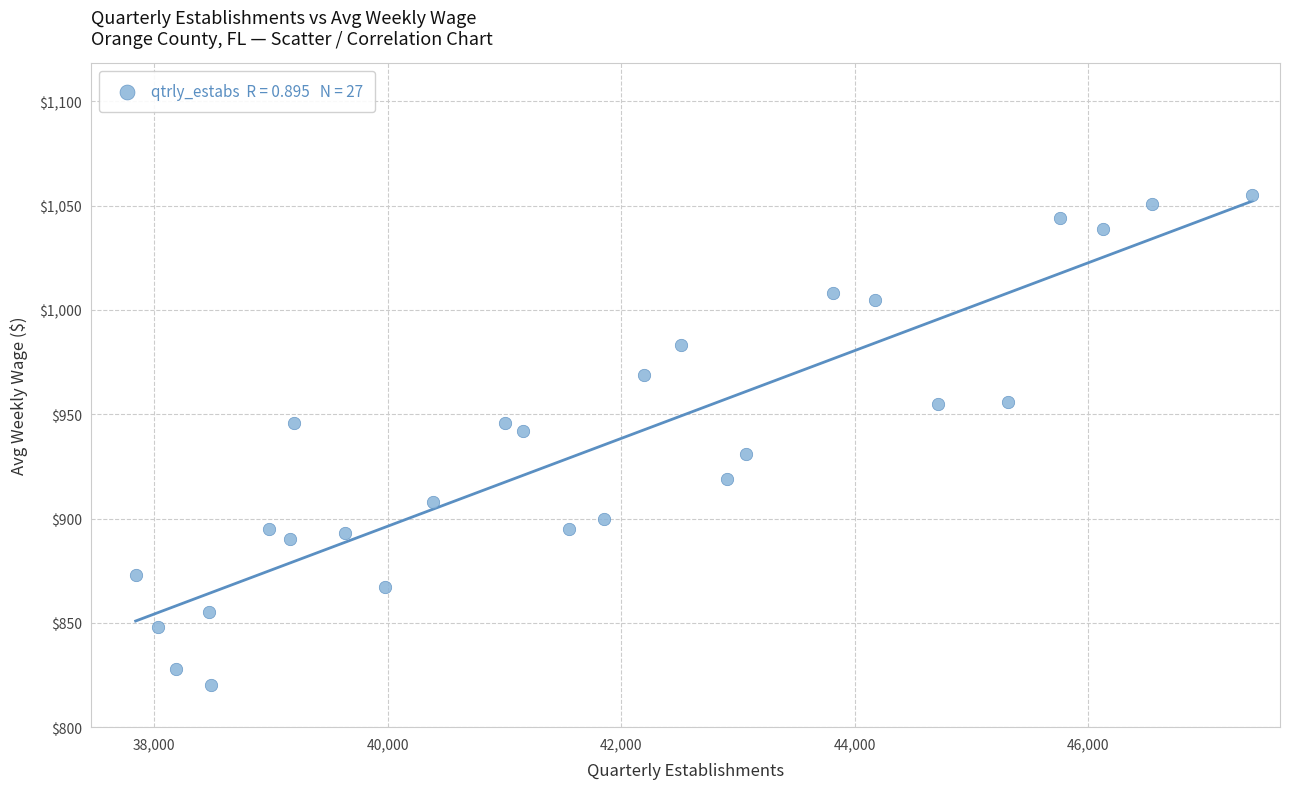

What is the range of X values (max minus min)?

9565